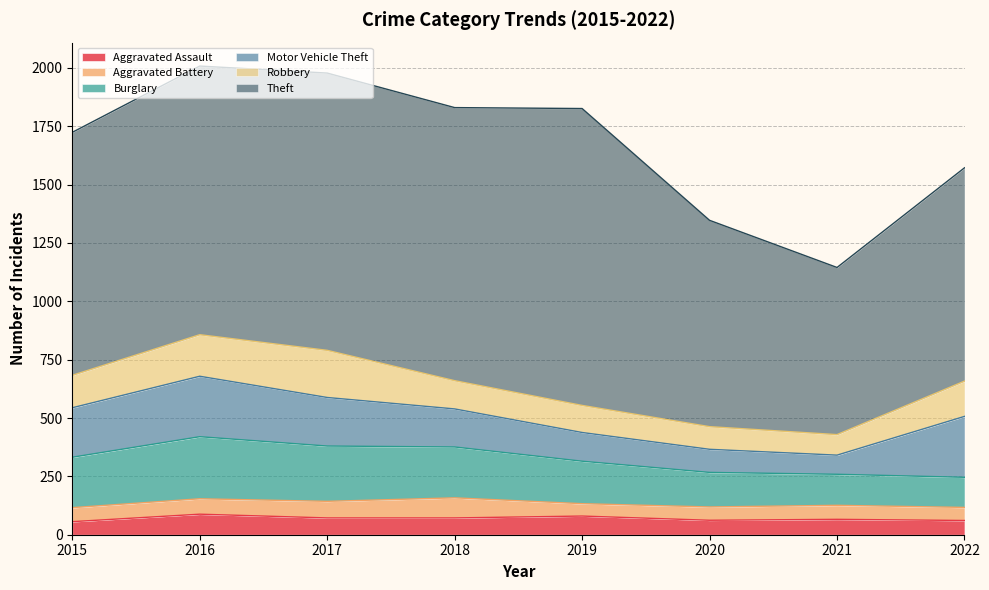

What is the value of the Motor Vehicle Theft point at the 6th from the left?

99